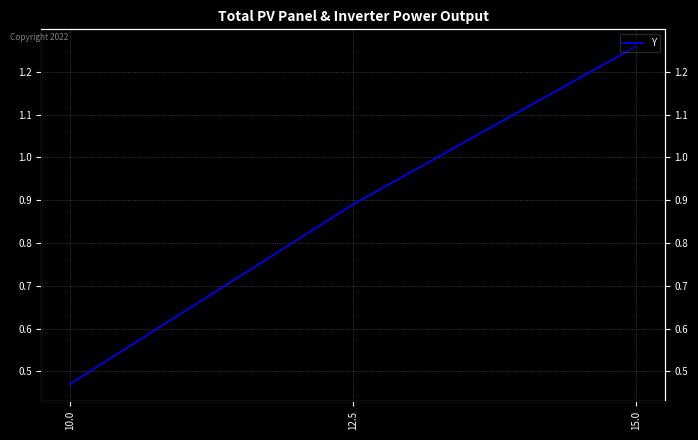

List the labels in order of value, smallest first.

10.0, 12.5, 15.0